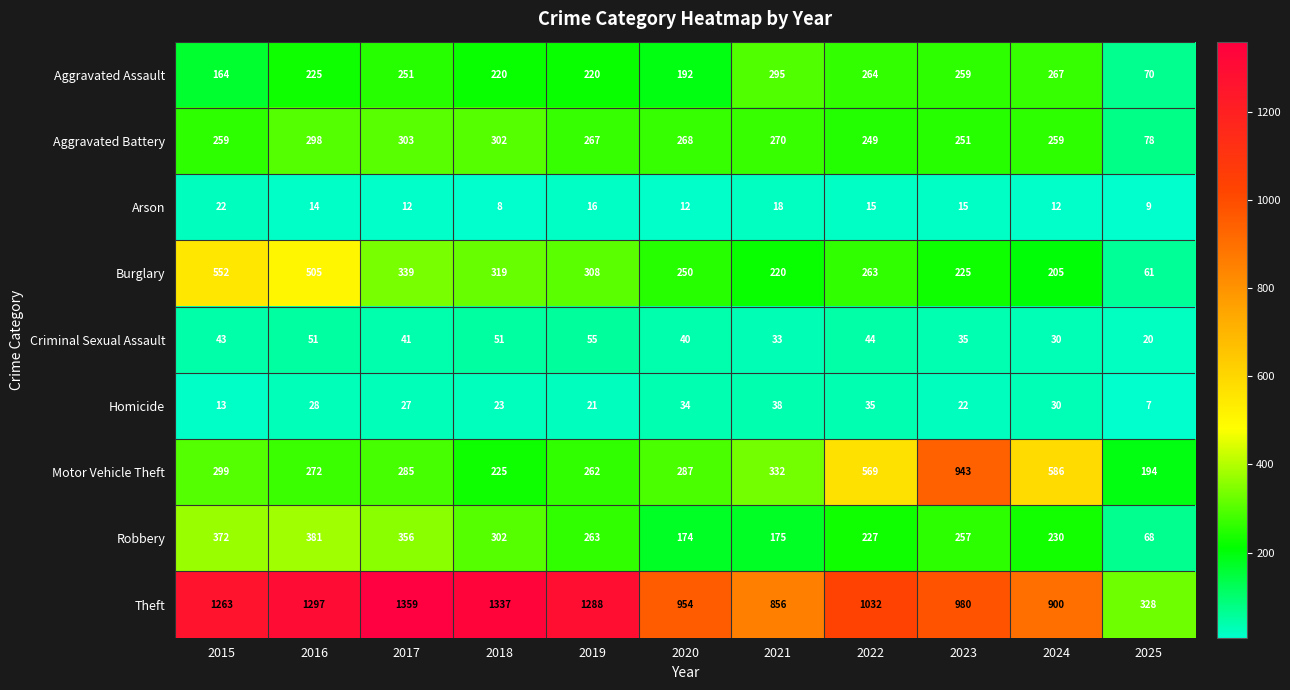

What is the sum of all Criminal Sexual Assault values?

443